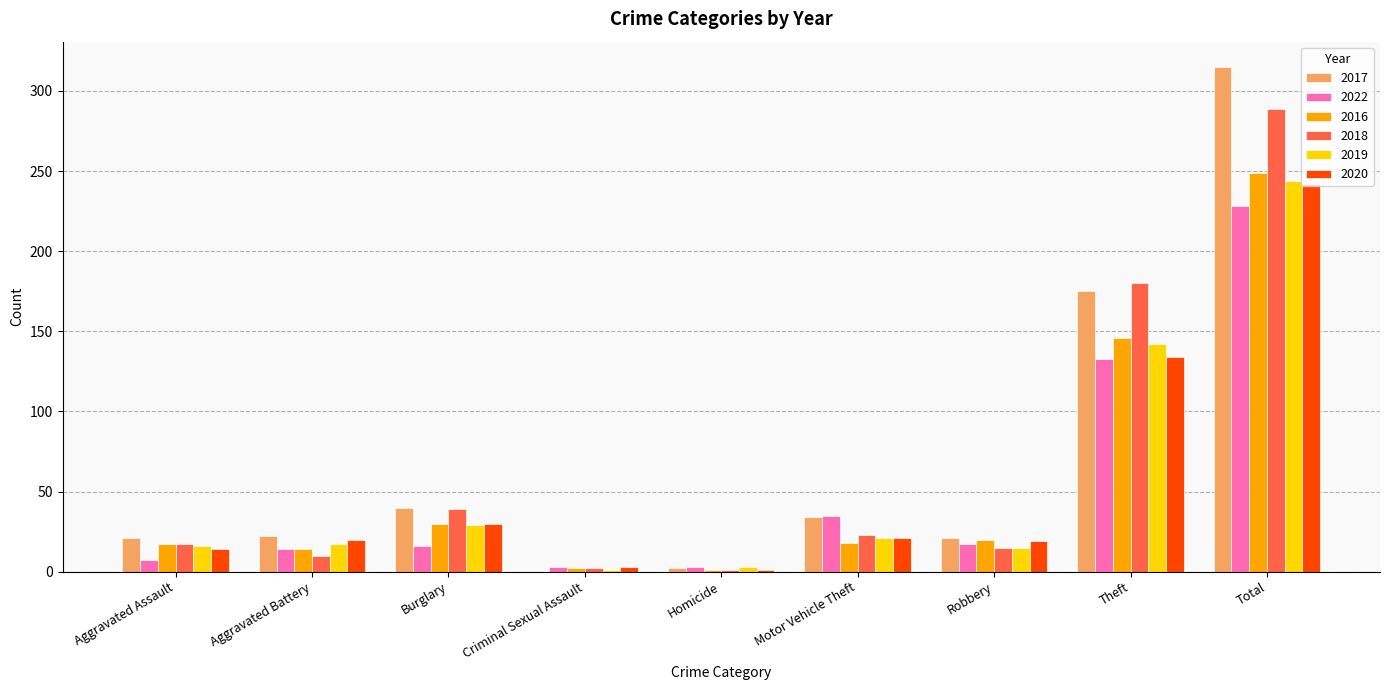

What is the difference between the 2020 values at Total and Theft?

108